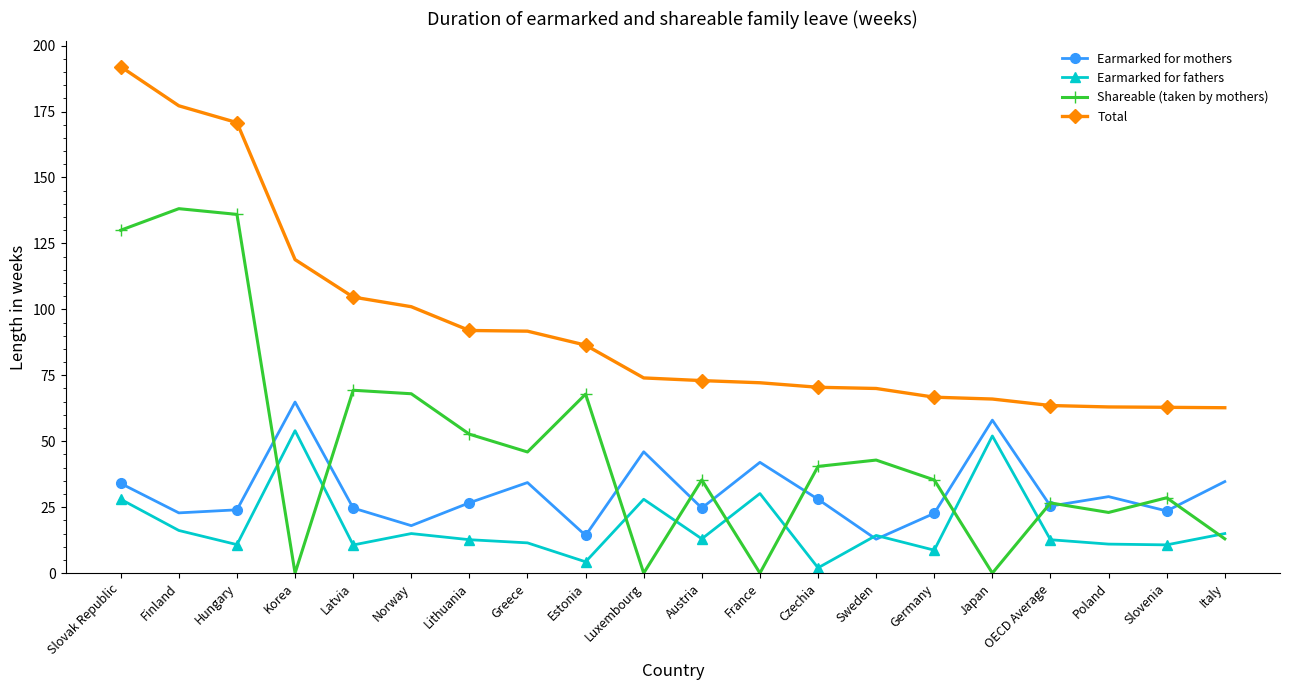

True or false: Total has a value of 72.2 at France.

True